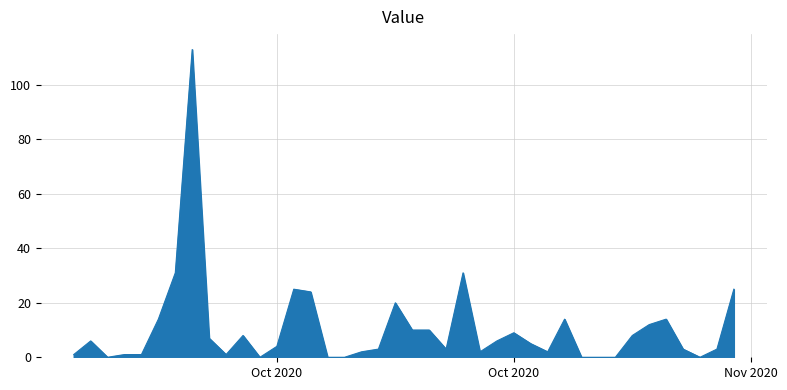

True or false: there are more than 2 points higher than both neighbors.

True